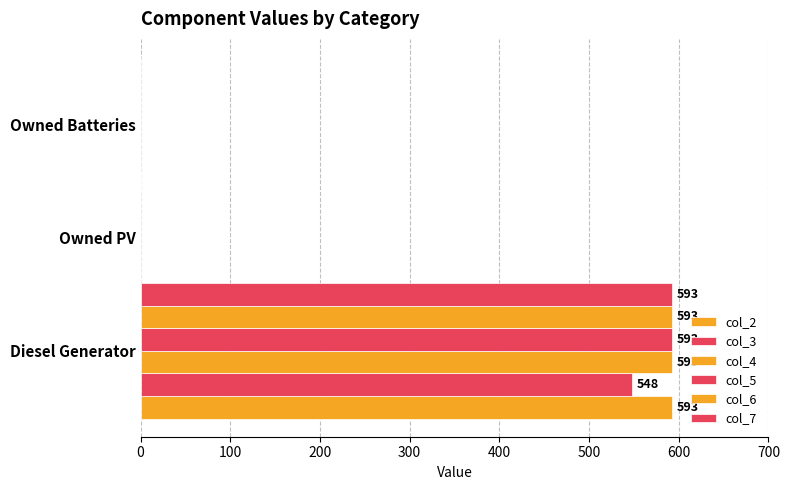

What is the value of the col_4 bar at the 1st from the left?

593